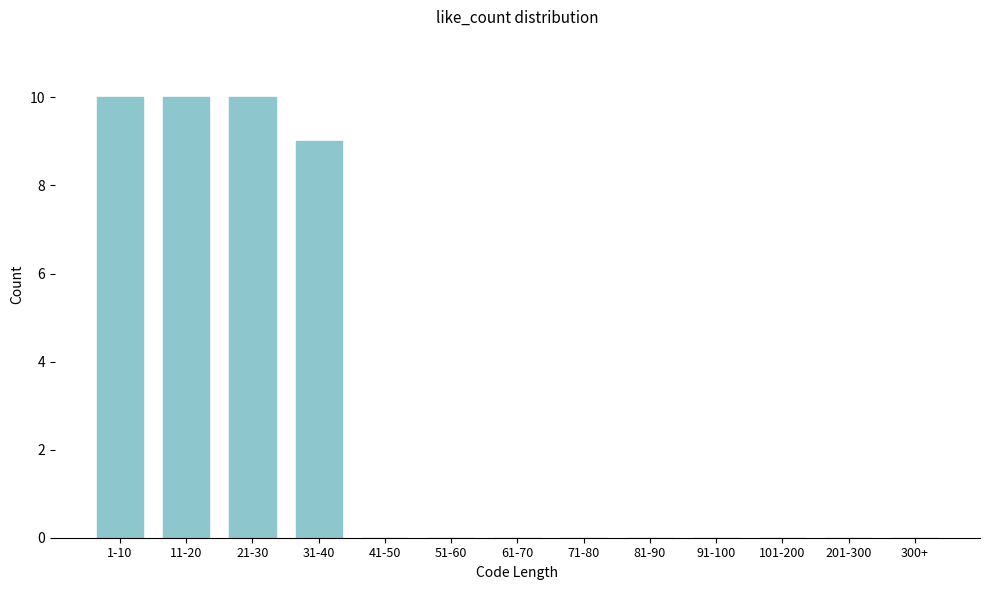

Reading left to right, transcribe all the data shown in this chart.

1-10=10	11-20=10	21-30=10	31-40=9	41-50=0	51-60=0	61-70=0	71-80=0	81-90=0	91-100=0	101-200=0	201-300=0	300+=0